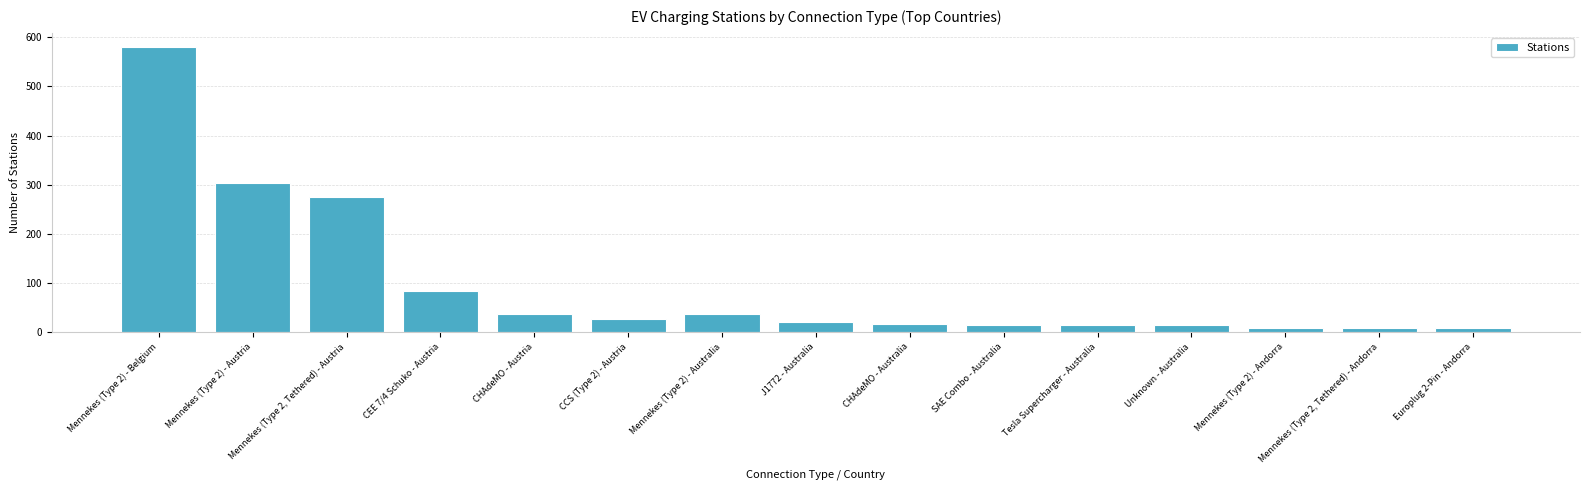

Which category has the highest value across all series?

Mennekes (Type 2) - Belgium